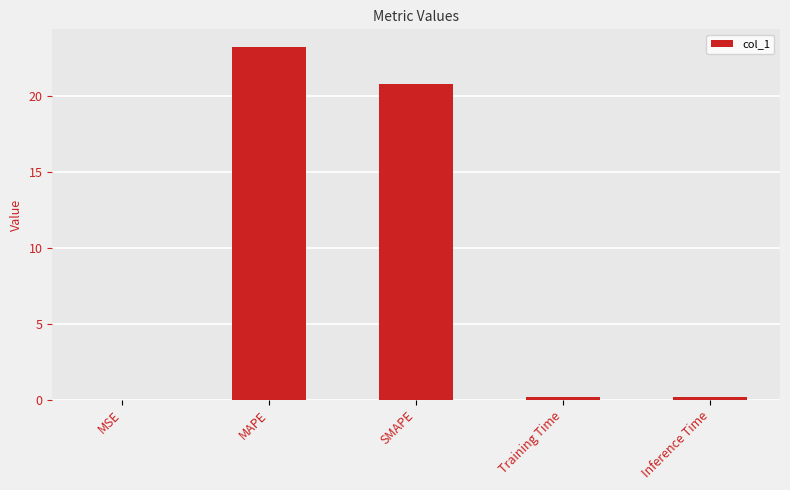

Are the bars horizontal?

No